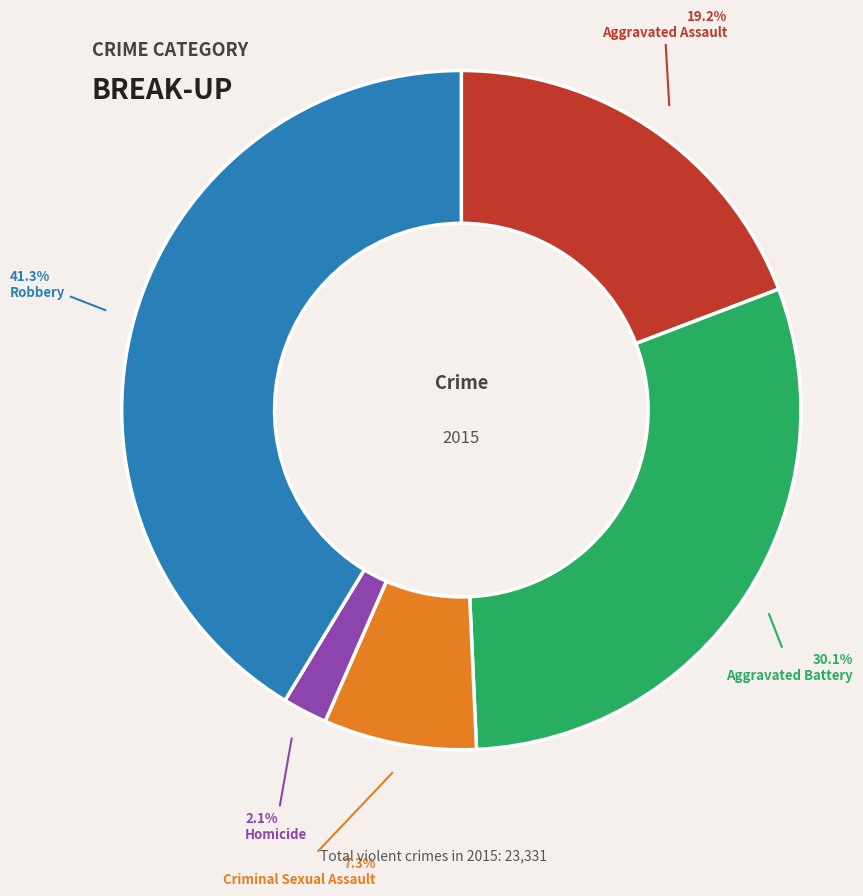

To the nearest percent, what is the average slice percentage?

20%